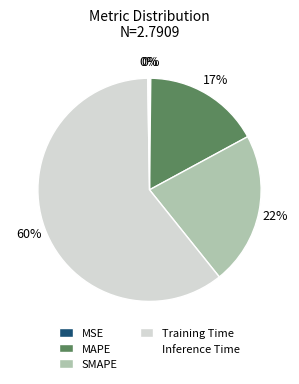

Which slice represents more than half of the pie?

Training Time